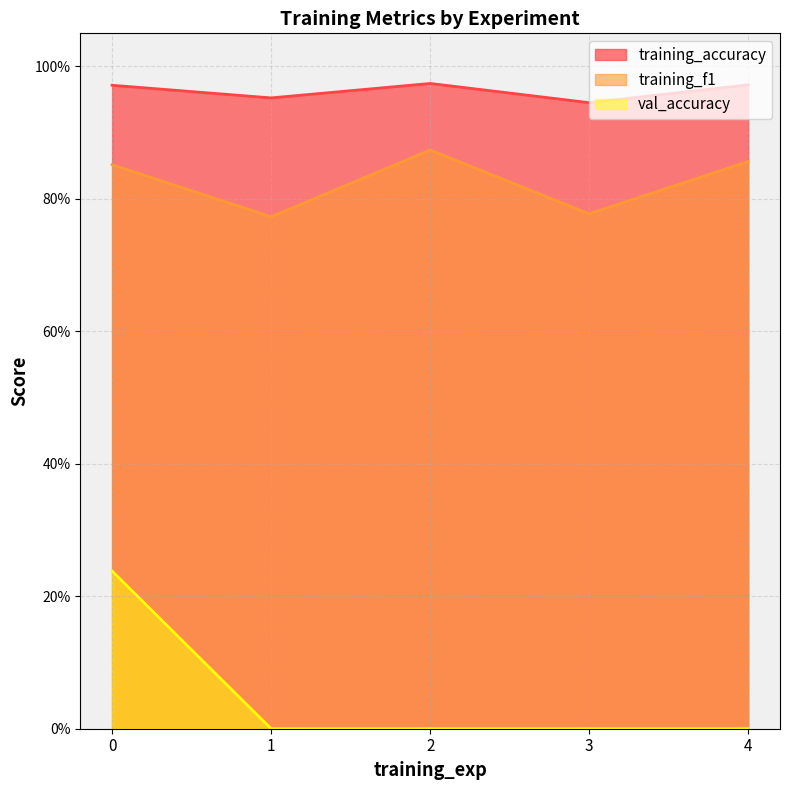

What is the value of the training_f1 point at the 4th from the left?

0.8